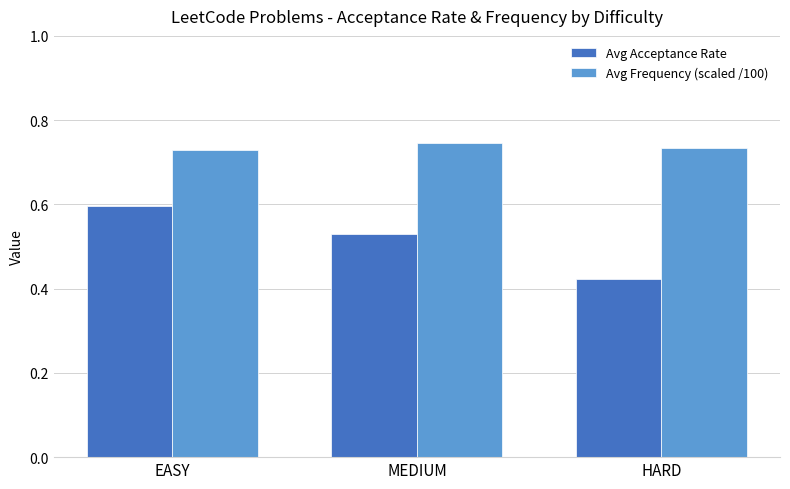

How many Avg Acceptance Rate values are between 0 and 1?

3